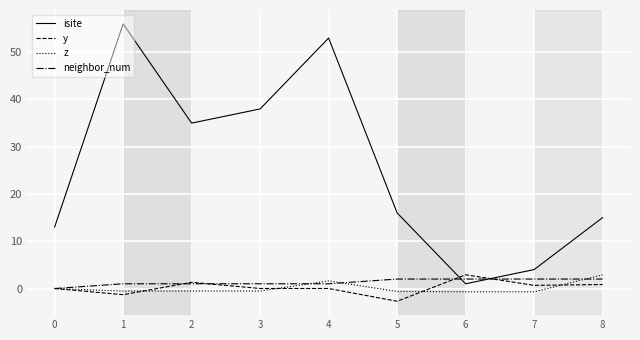

Which series has the widest spread of values?

isite